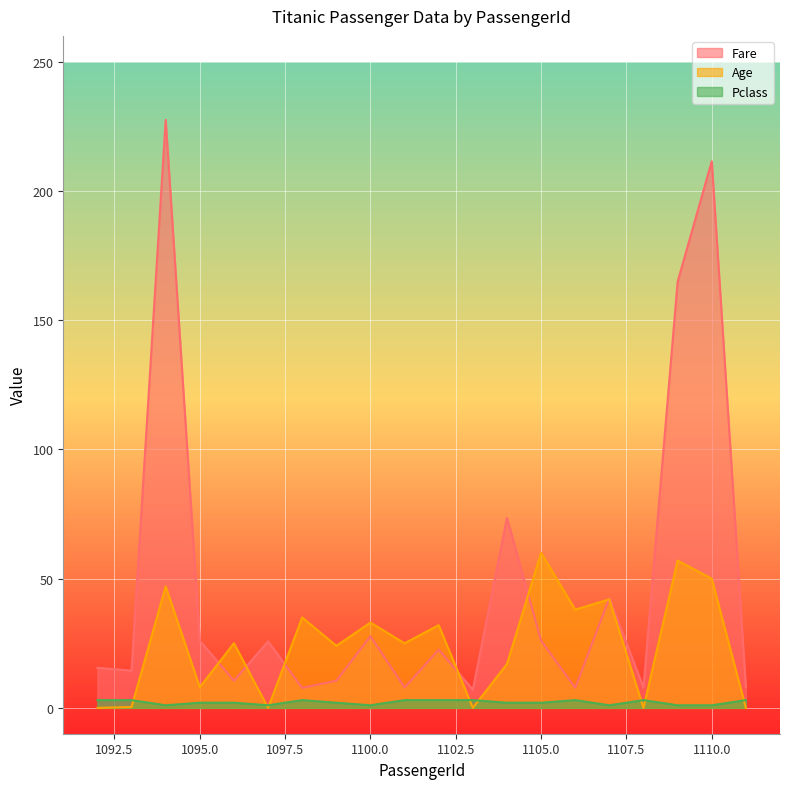

Between 1099 and 1107, which series saw the biggest shift?

Fare